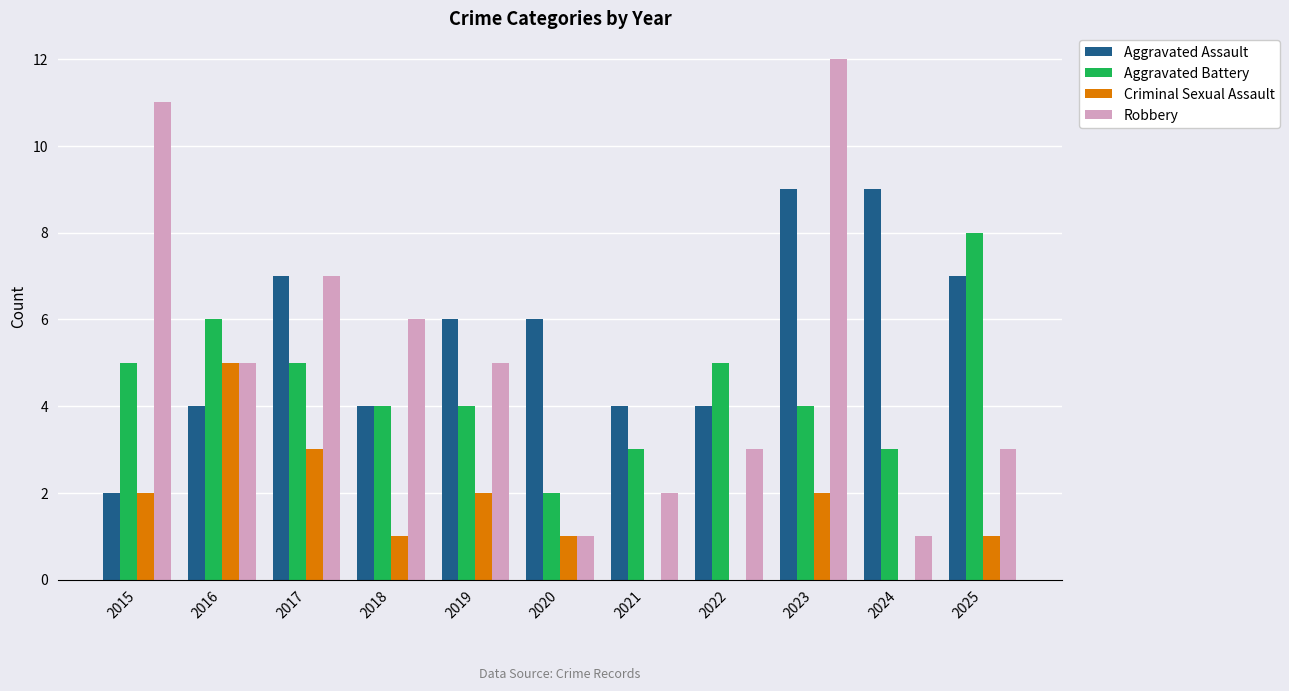

The value of Criminal Sexual Assault at 2020 is 1. True or false?

True